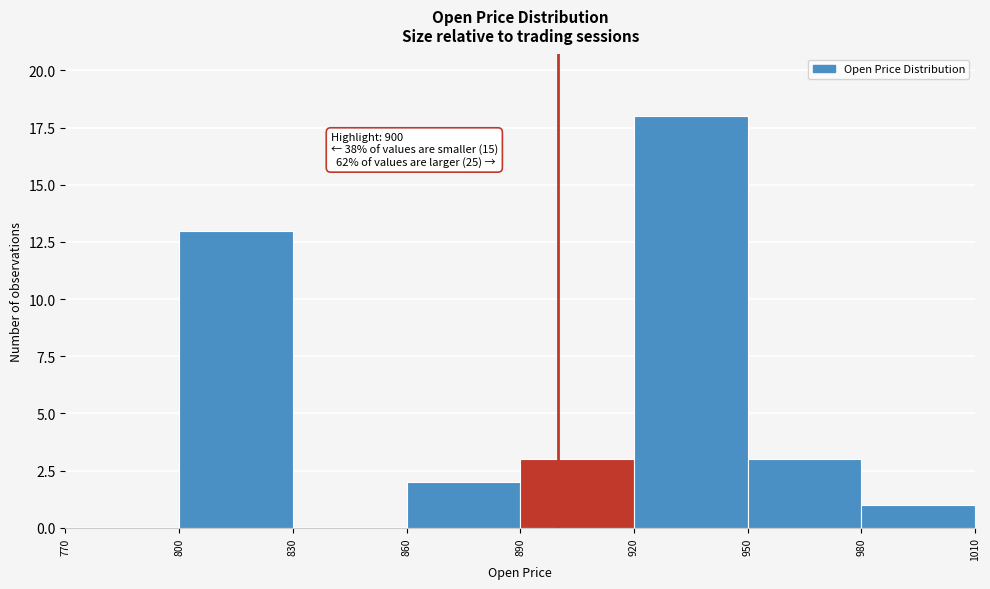

Over which range of the x-axis is the bar tallest?

920 to 950